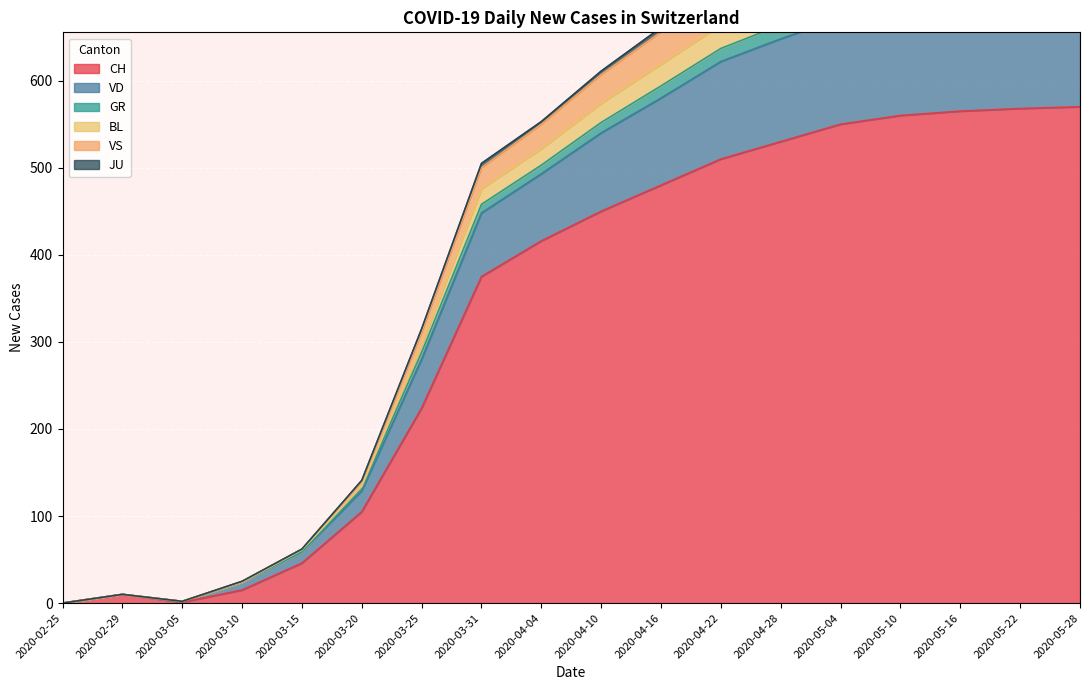

Where is CH nearest to the value 285?

2020-03-25